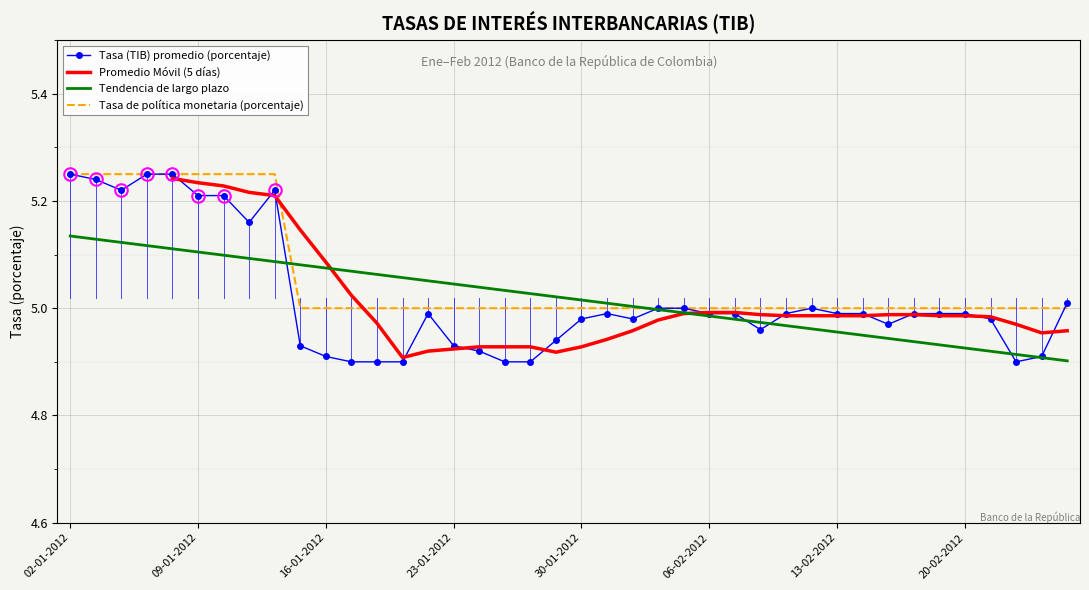

Count the number of categories in the chart.

40